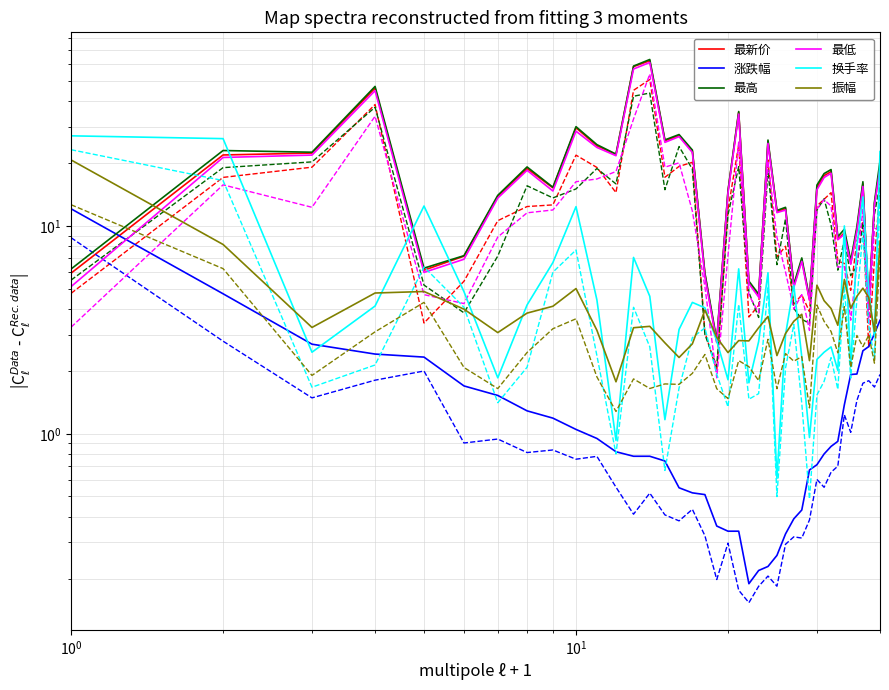

What are all the series names shown in the legend?

最新价, 涨跌幅, 最高, 最低, 换手率, 振幅